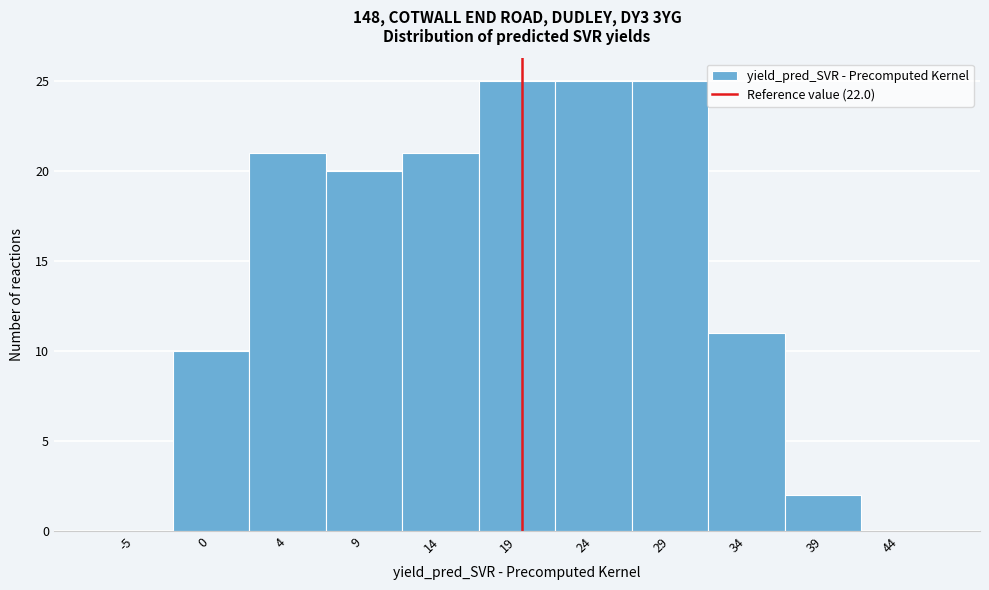

Reading left to right, extract all data points from this chart.

-5=0	0=10	4=21	9=20	14=21	19=25	24=25	29=25	34=11	39=2	44=0